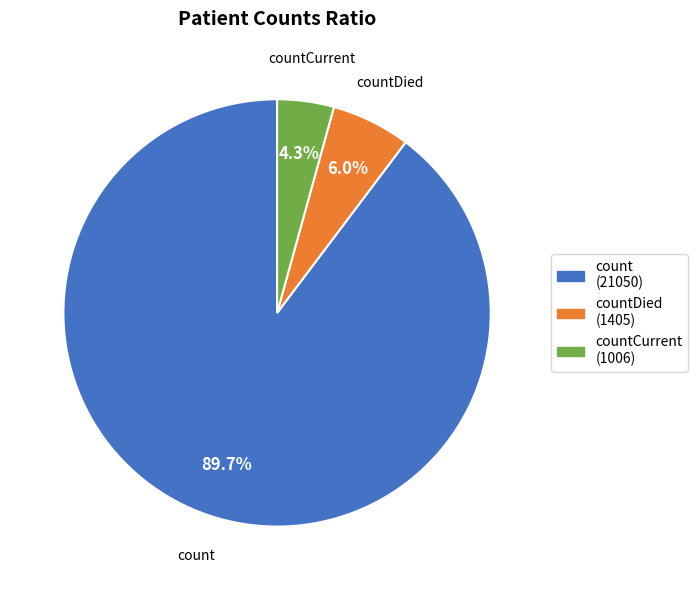

Rank the categories by value from highest to lowest.

count (21050), countDied (1405), countCurrent (1006)